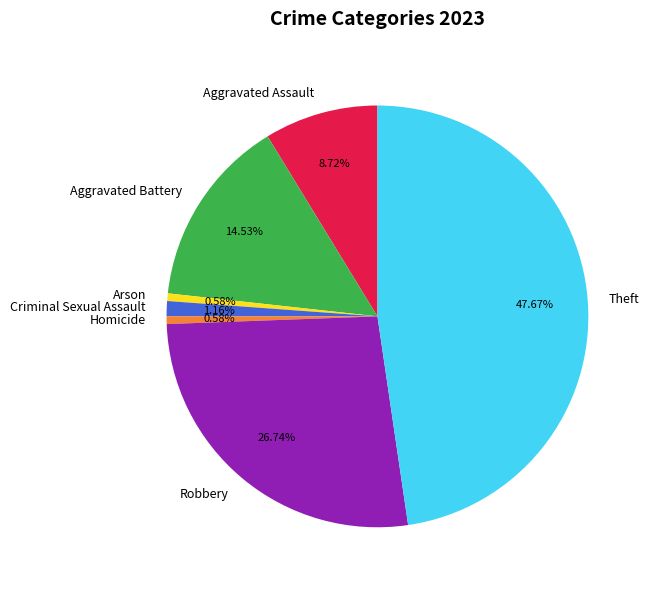

What is the largest slice in the pie chart?

Theft